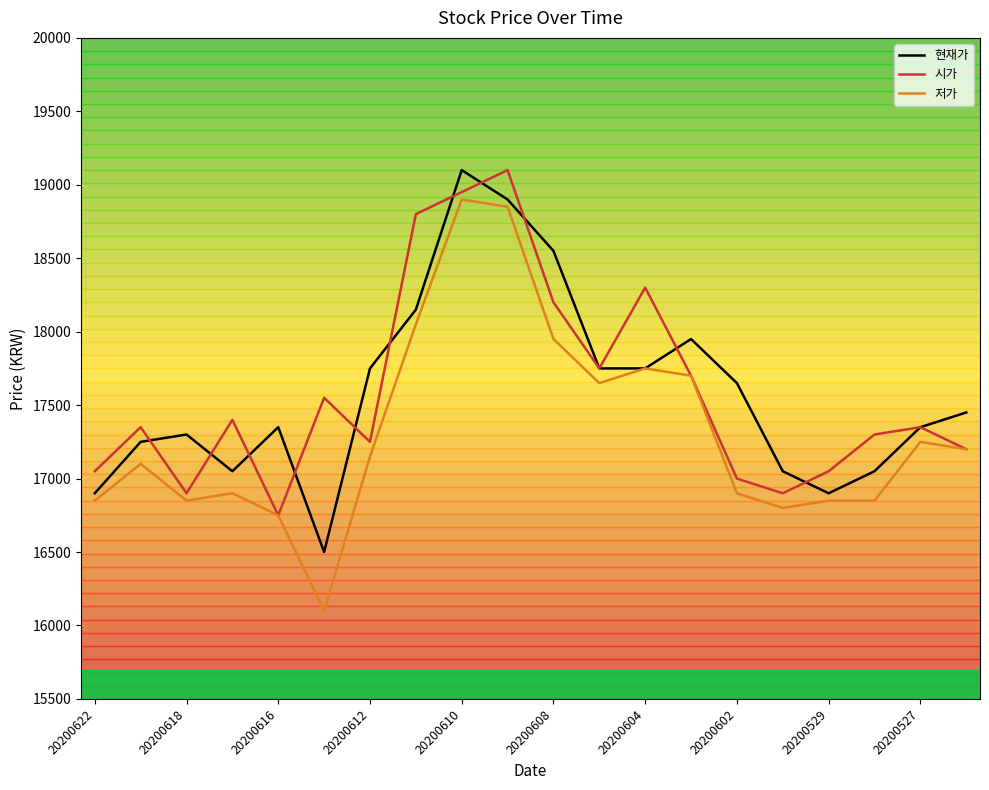

Which series has the widest spread of values?

저가